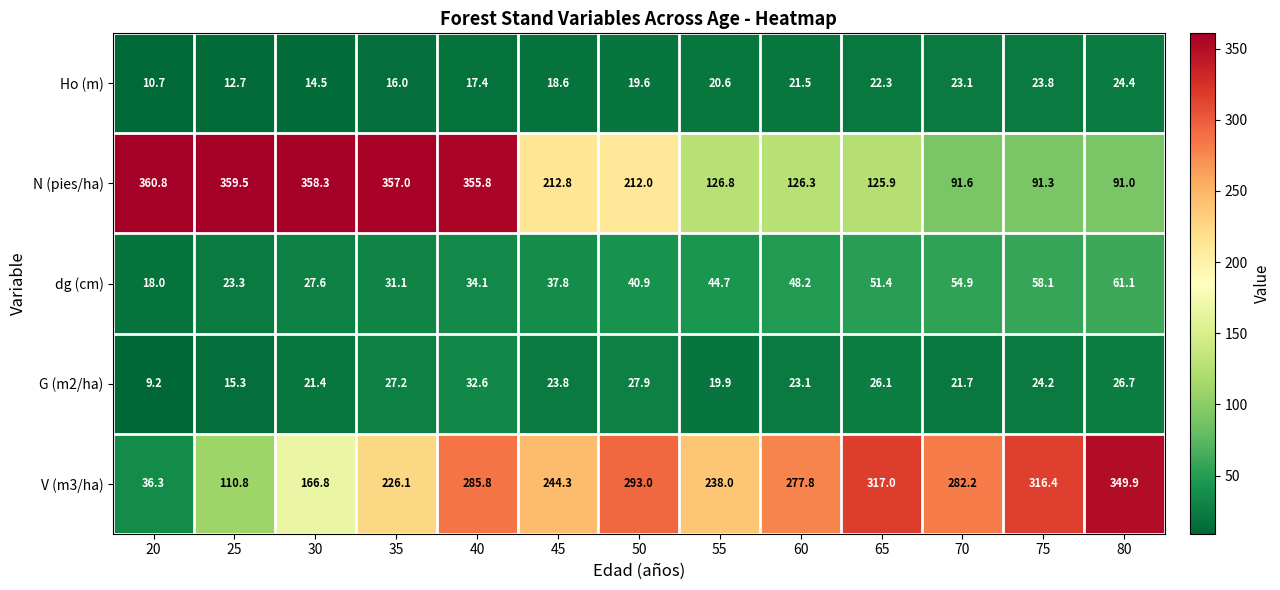

What is the greatest value displayed?

360.8